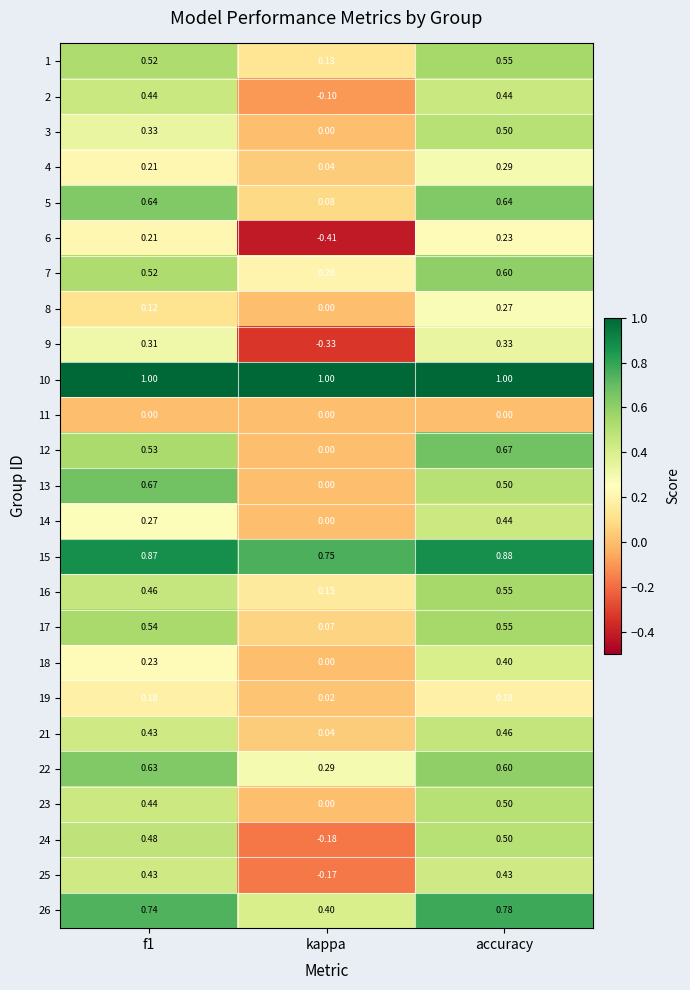

At which label is 19 closest to 0?

kappa